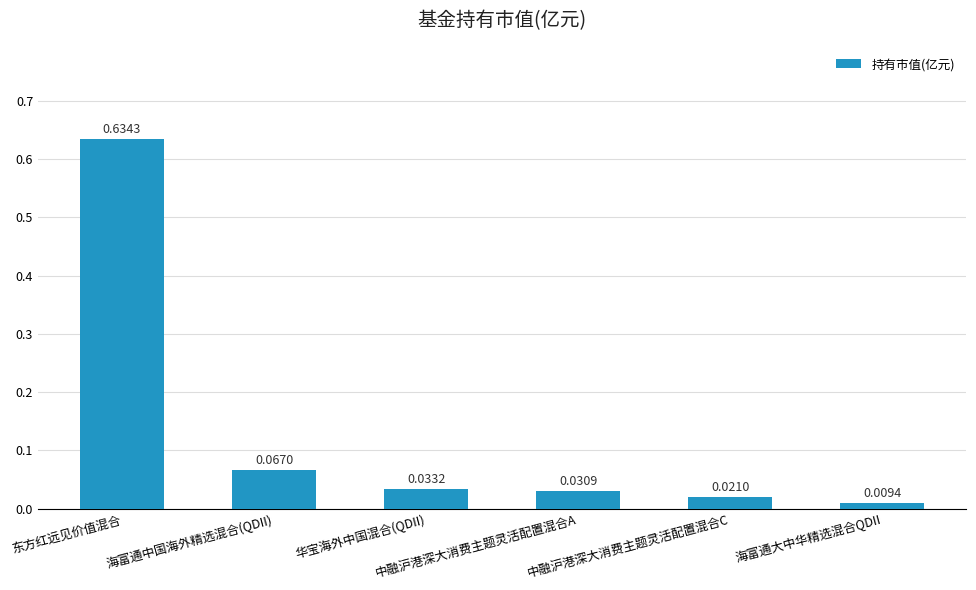

At which label is the value closest to 0?

海富通大中华精选混合QDII